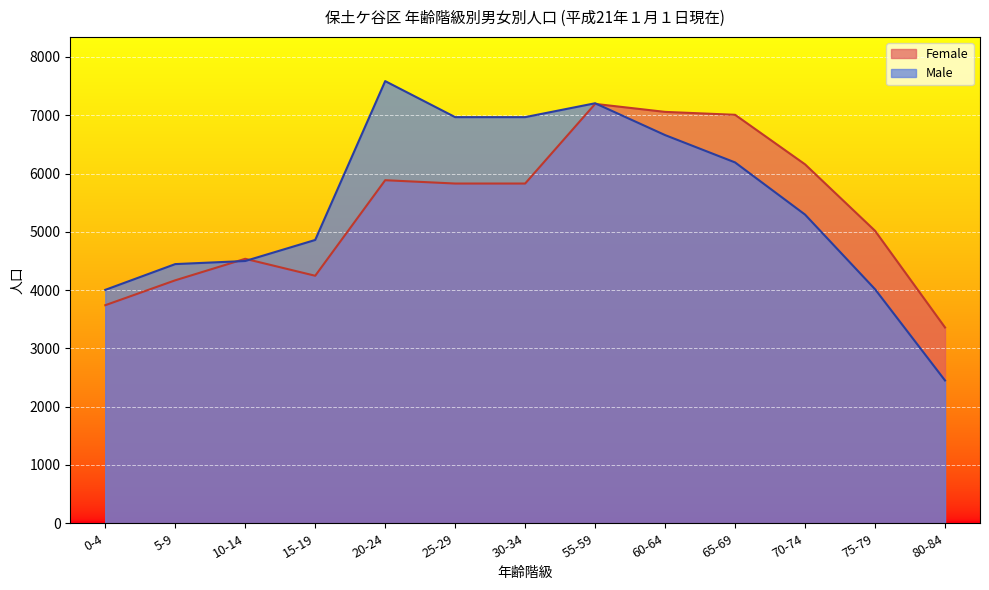

What is the difference between the Female values at 0-4 and 10-14?

796